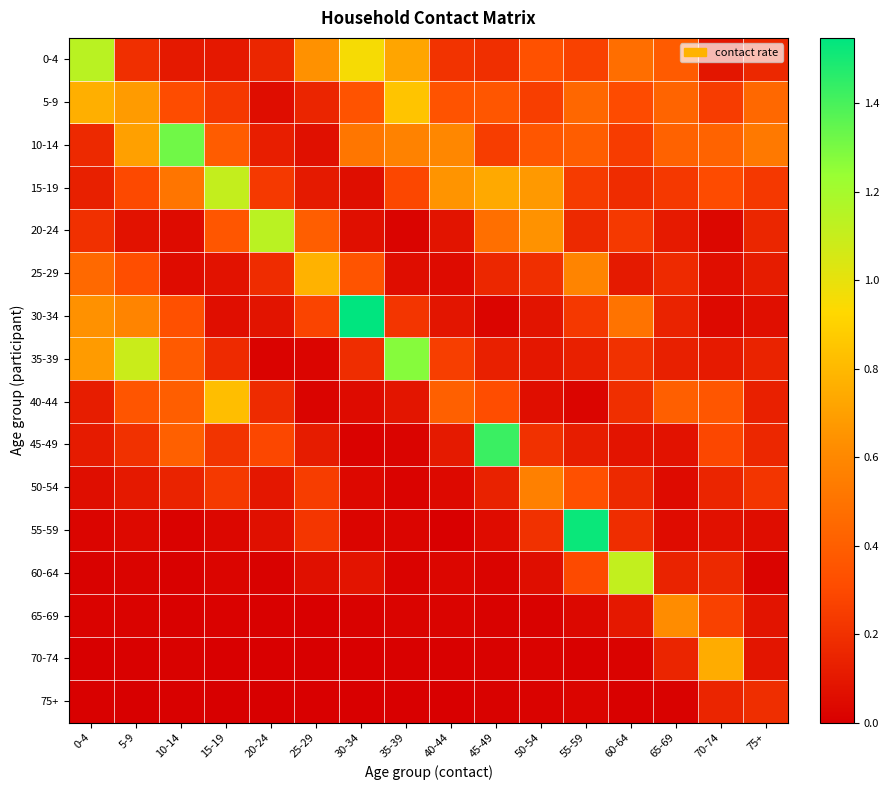

Reading left to right, transcribe all the data shown in this chart.

0-4: 0-4=1.1	5-9=0.2	10-14=0.1	15-19=0.1	20-24=0.2	25-29=0.6	30-34=1.0	35-39=0.7	40-44=0.2	45-49=0.2	50-54=0.3	55-59=0.3	60-64=0.5	65-69=0.4	70-74=0.1	75+=0.2
5-9: 0-4=0.8	5-9=0.7	10-14=0.3	15-19=0.2	20-24=0.1	25-29=0.2	30-34=0.3	35-39=0.8	40-44=0.3	45-49=0.4	50-54=0.3	55-59=0.4	60-64=0.3	65-69=0.4	70-74=0.2	75+=0.4
10-14: 0-4=0.2	5-9=0.7	10-14=1.3	15-19=0.4	20-24=0.1	25-29=0.1	30-34=0.5	35-39=0.6	40-44=0.6	45-49=0.2	50-54=0.4	55-59=0.4	60-64=0.2	65-69=0.4	70-74=0.4	75+=0.5
15-19: 0-4=0.1	5-9=0.3	10-14=0.5	15-19=1.1	20-24=0.2	25-29=0.1	30-34=0.1	35-39=0.3	40-44=0.7	45-49=0.7	50-54=0.7	55-59=0.2	60-64=0.2	65-69=0.2	70-74=0.3	75+=0.2
20-24: 0-4=0.2	5-9=0.1	10-14=0.0	15-19=0.4	20-24=1.1	25-29=0.4	30-34=0.1	35-39=0.0	40-44=0.1	45-49=0.5	50-54=0.6	55-59=0.2	60-64=0.2	65-69=0.1	70-74=0.0	75+=0.2
25-29: 0-4=0.4	5-9=0.3	10-14=0.1	15-19=0.1	20-24=0.2	25-29=0.8	30-34=0.3	35-39=0.1	40-44=0.0	45-49=0.2	50-54=0.2	55-59=0.6	60-64=0.1	65-69=0.2	70-74=0.1	75+=0.1
30-34: 0-4=0.6	5-9=0.6	10-14=0.3	15-19=0.1	20-24=0.1	25-29=0.3	30-34=1.5	35-39=0.2	40-44=0.1	45-49=0.0	50-54=0.1	55-59=0.2	60-64=0.5	65-69=0.1	70-74=0.0	75+=0.1
35-39: 0-4=0.7	5-9=1.1	10-14=0.4	15-19=0.2	20-24=0.0	25-29=0.0	30-34=0.2	35-39=1.3	40-44=0.3	45-49=0.1	50-54=0.1	55-59=0.1	60-64=0.2	65-69=0.1	70-74=0.1	75+=0.1
40-44: 0-4=0.1	5-9=0.4	10-14=0.4	15-19=0.8	20-24=0.2	25-29=0.0	30-34=0.1	35-39=0.1	40-44=0.4	45-49=0.3	50-54=0.1	55-59=0.0	60-64=0.2	65-69=0.4	70-74=0.4	75+=0.1
45-49: 0-4=0.1	5-9=0.2	10-14=0.4	15-19=0.2	20-24=0.3	25-29=0.1	30-34=0.0	35-39=0.0	40-44=0.1	45-49=1.4	50-54=0.2	55-59=0.1	60-64=0.1	65-69=0.1	70-74=0.3	75+=0.2
50-54: 0-4=0.1	5-9=0.1	10-14=0.1	15-19=0.2	20-24=0.1	25-29=0.2	30-34=0.0	35-39=0.0	40-44=0.0	45-49=0.1	50-54=0.6	55-59=0.3	60-64=0.2	65-69=0.1	70-74=0.2	75+=0.2
55-59: 0-4=0.0	5-9=0.0	10-14=0.0	15-19=0.0	20-24=0.1	25-29=0.2	30-34=0.0	35-39=0.0	40-44=0.0	45-49=0.1	50-54=0.2	55-59=1.5	60-64=0.2	65-69=0.1	70-74=0.1	75+=0.1
60-64: 0-4=0.0	5-9=0.0	10-14=0.0	15-19=0.0	20-24=0.0	25-29=0.1	30-34=0.1	35-39=0.0	40-44=0.0	45-49=0.0	50-54=0.1	55-59=0.3	60-64=1.1	65-69=0.1	70-74=0.2	75+=0.0
65-69: 0-4=0.0	5-9=0.0	10-14=0.0	15-19=0.0	20-24=0.0	25-29=0.0	30-34=0.0	35-39=0.0	40-44=0.0	45-49=0.0	50-54=0.0	55-59=0.0	60-64=0.1	65-69=0.6	70-74=0.3	75+=0.1
70-74: 0-4=0.0	5-9=0.0	10-14=0.0	15-19=0.0	20-24=0.0	25-29=0.0	30-34=0.0	35-39=0.0	40-44=0.0	45-49=0.0	50-54=0.0	55-59=0.0	60-64=0.0	65-69=0.2	70-74=0.7	75+=0.1
75+: 0-4=0.0	5-9=0.0	10-14=0.0	15-19=0.0	20-24=0.0	25-29=0.0	30-34=0.0	35-39=0.0	40-44=0.0	45-49=0.0	50-54=0.0	55-59=0.0	60-64=0.0	65-69=0.0	70-74=0.2	75+=0.2